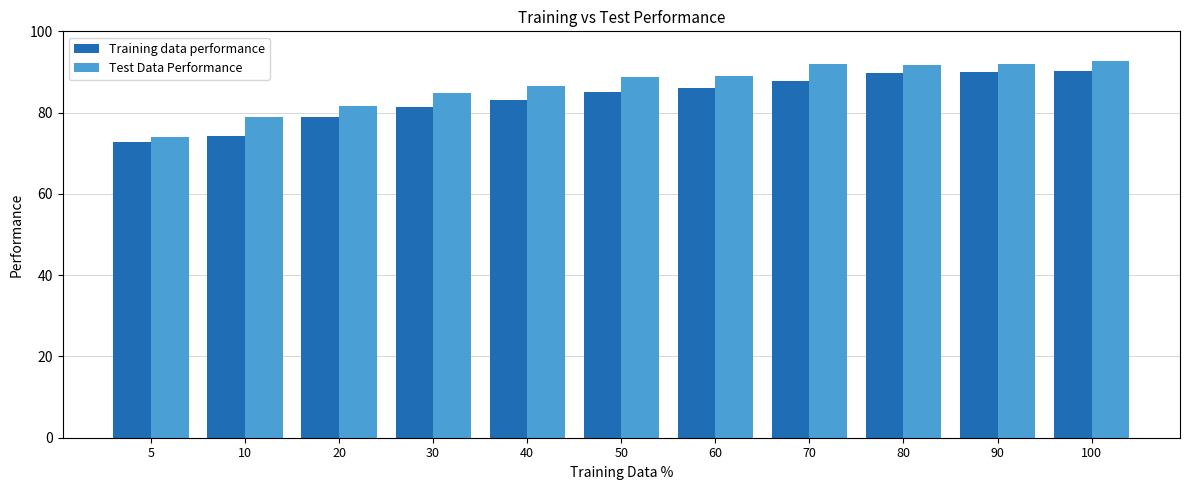

What is the difference between the maximum and second lowest values in the Training data performance series?

16.1